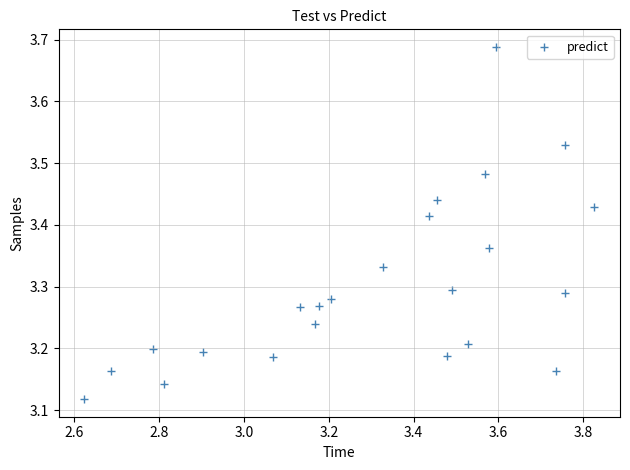

What is the range of X values (max minus min)?

1.2